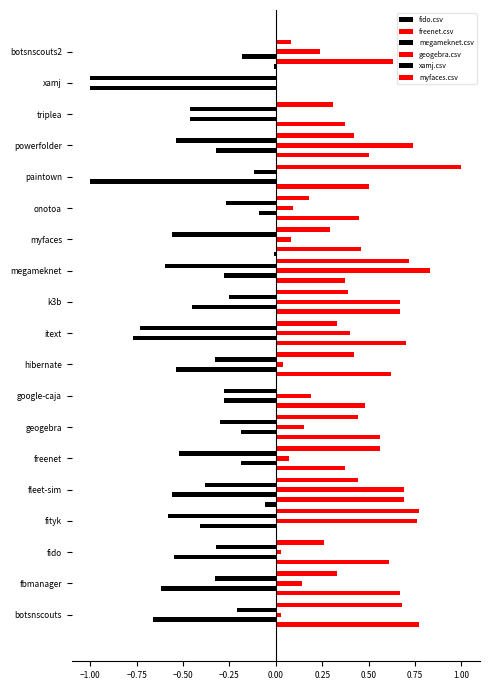

What is the difference between the second highest and minimum values in the fido.csv series?

0.1